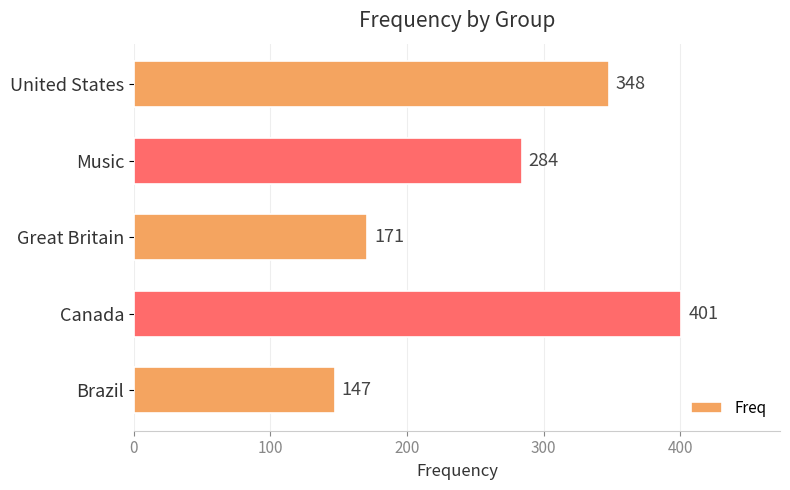

What is the sum of all values?

1351